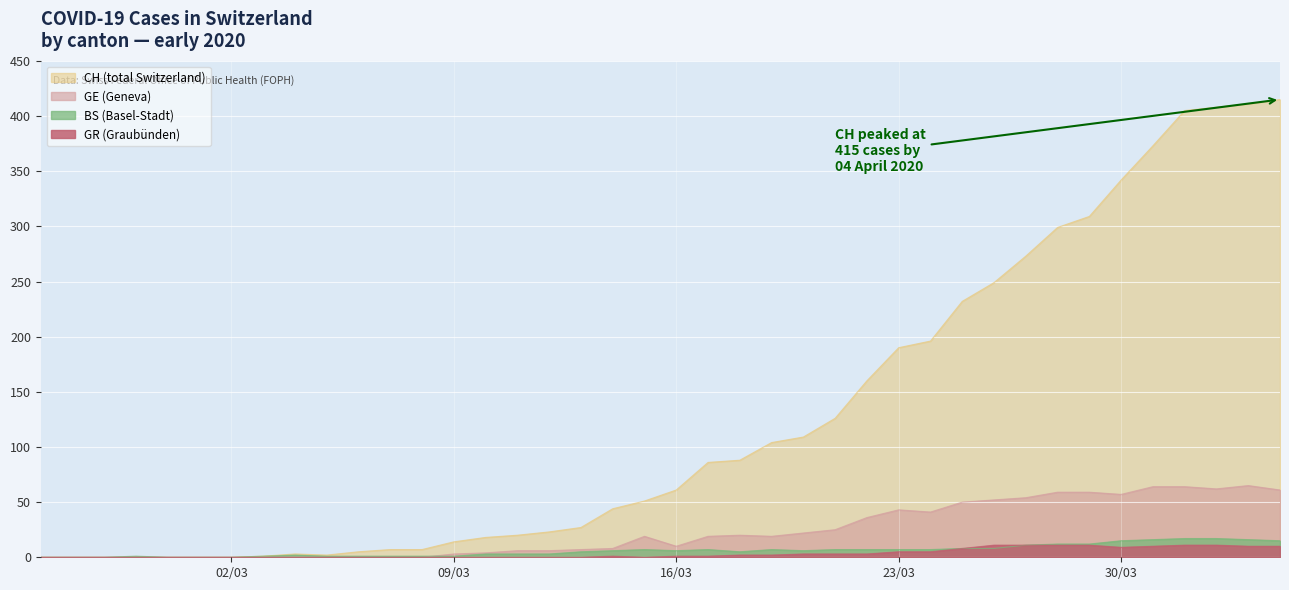

What is the highest value of the GE (Geneva) series?

65